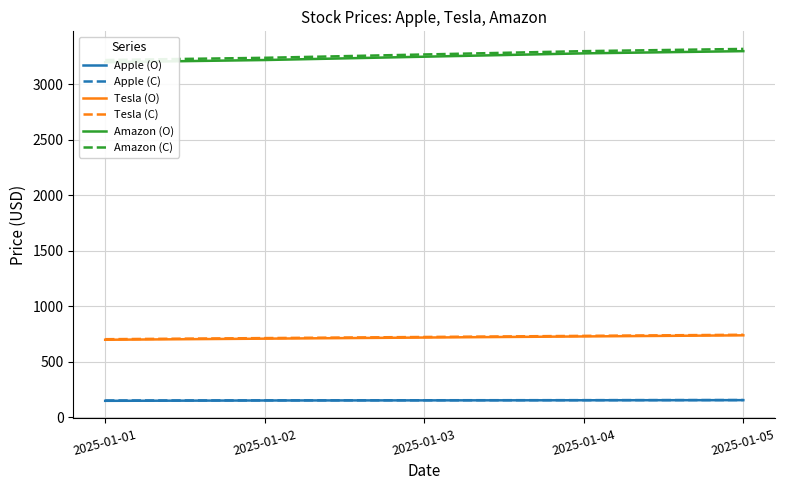

Reading left to right, list all the values displayed in this chart.

Apple (O): 2025-01-01=150	2025-01-02=153	2025-01-03=154	2025-01-04=155	2025-01-05=156
Apple (C): 2025-01-01=153	2025-01-02=154	2025-01-03=155	2025-01-04=156	2025-01-05=157
Tesla (O): 2025-01-01=700	2025-01-02=710	2025-01-03=720	2025-01-04=730	2025-01-05=740
Tesla (C): 2025-01-01=705	2025-01-02=715	2025-01-03=725	2025-01-04=735	2025-01-05=745
Amazon (O): 2025-01-01=3200	2025-01-02=3220	2025-01-03=3250	2025-01-04=3280	2025-01-05=3300
Amazon (C): 2025-01-01=3220	2025-01-02=3240	2025-01-03=3270	2025-01-04=3300	2025-01-05=3320